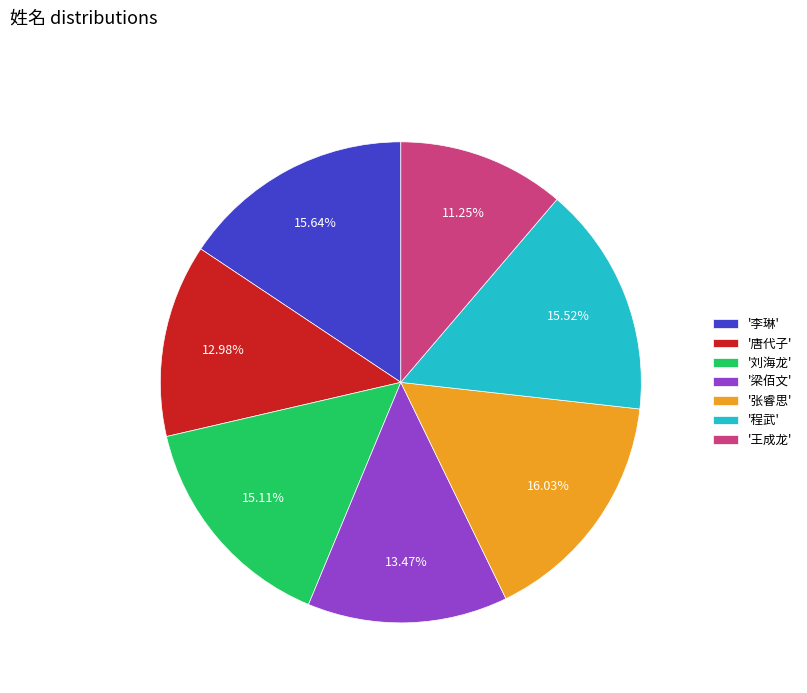

Between '刘海龙' and '唐代子', which is larger?

'刘海龙'